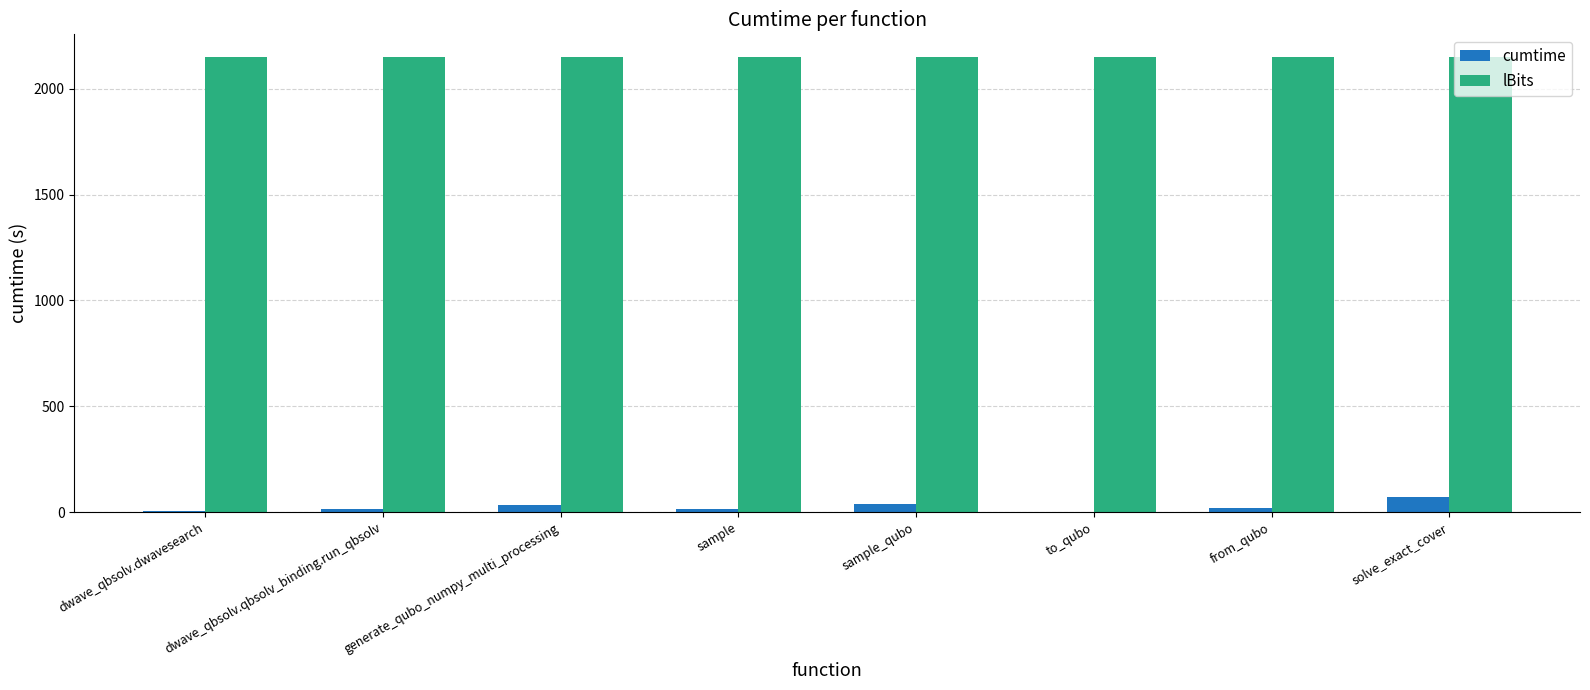

Is the value of cumtime at solve_exact_cover greater than the value of lBits at dwave_qbsolv.dwavesearch?

No